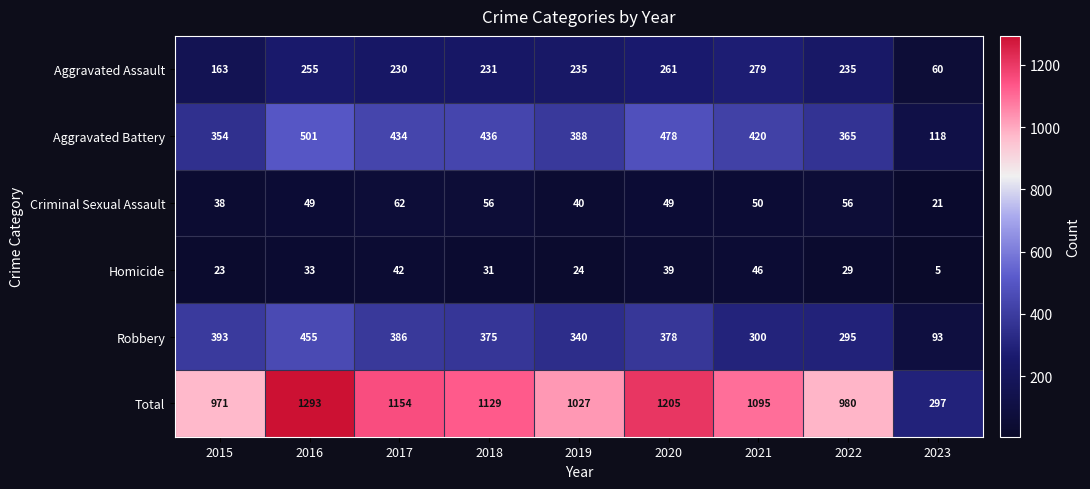

The Aggravated Battery series shows 287 at 2018. True or false?

False